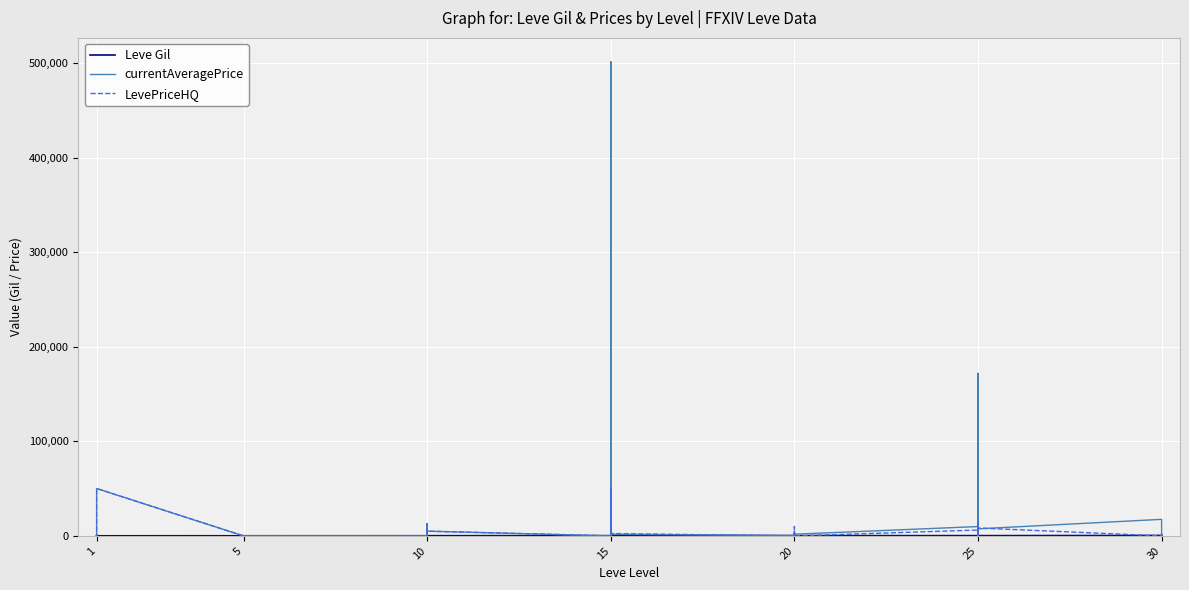

Reading left to right, what are all the values shown in this chart?

Leve Gil: 113.0	115.0	116.0	112.0	173.0	114.0	144.0	170.0	170.0	144.0	173.0	144.0	175.0	350.0	287.0	173.0	322.0	229.0	270.0	374.0	299.0	259.0	374.0	402.0	330.0	184.0	192.0	308.0	150.0	294.0	287.0	329.0	271.0	406.0	346.0	273.0	467.0	520.0	176.0	414.0
currentAveragePrice: 1015.3	0.0	0.0	290.2	0.0	50111.2	0.0	0.0	0.0	0.0	0.0	0.0	0.0	12900.0	0.0	0.0	0.0	5000.0	0.0	501500.0	0.0	0.0	50355.0	1750.0	400.0	4008.0	3841.4	1999.8	2233.3	1790.3	9876.9	14000.0	12216.8	900.0	171833.0	7474.6	17509.5	2833.3	0.0	1755.3
LevePriceHQ: 1464.0	0.0	0.0	751.0	0.0	50111.2	0.0	0.0	0.0	0.0	0.0	0.0	0.0	12900.0	0.0	0.0	0.0	5000.0	0.0	0.0	0.0	0.0	50355.0	2500.0	0.0	4008.0	9959.5	2000.0	2500.0	0.0	6188.8	0.0	14021.0	0.0	3500.0	8343.2	0.0	1000.0	0.0	0.0